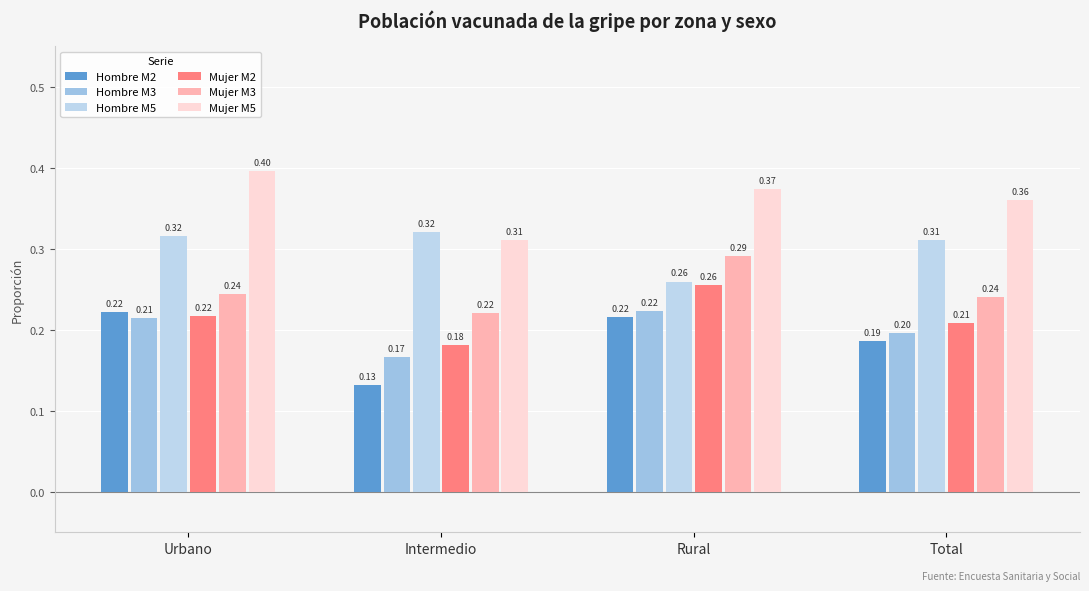

How many categories are shown in the chart?

4